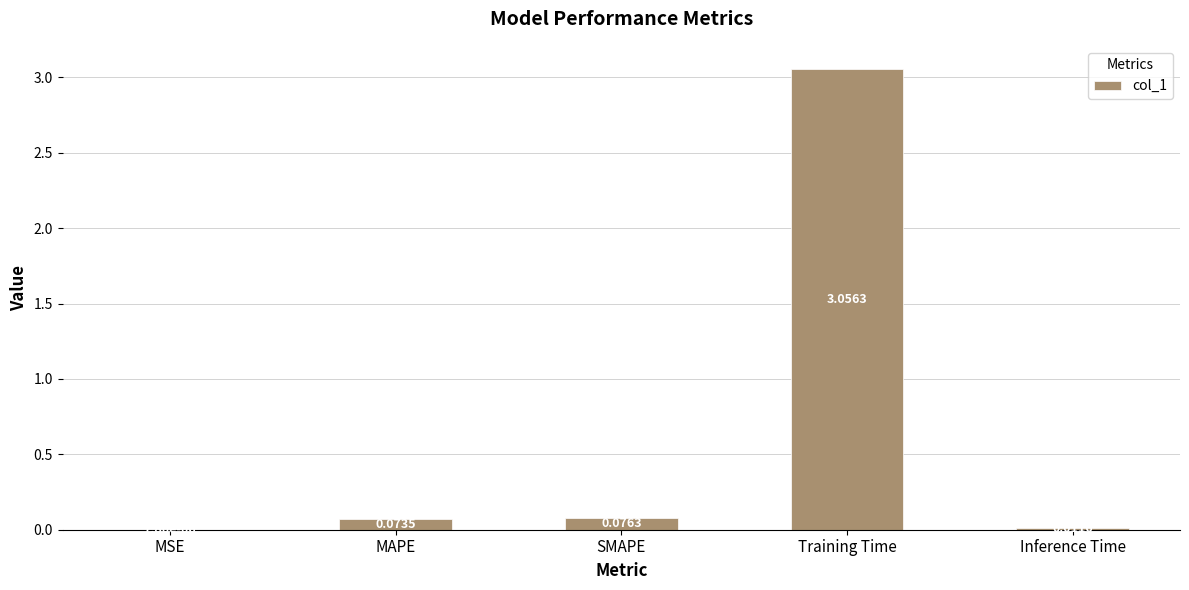

At which label is the value closest to 1?

SMAPE